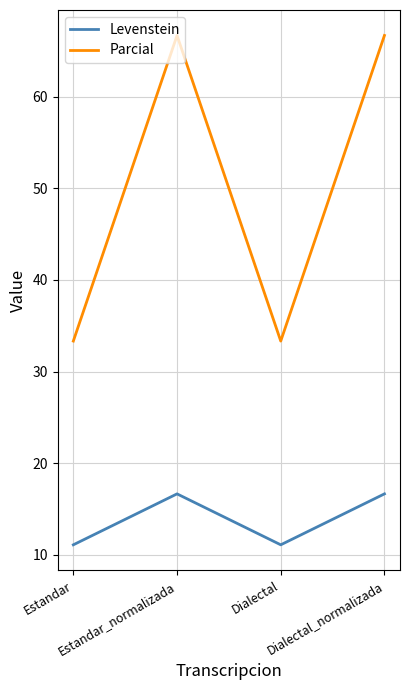

True or false: Parcial and Levenstein intersect in this chart.

False